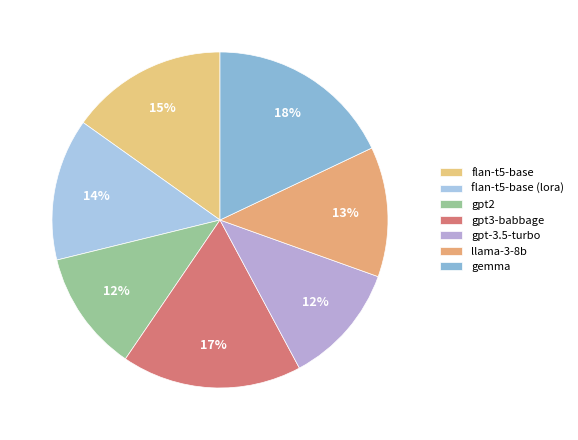

To the nearest percent, what portion does gemma represent?

18%